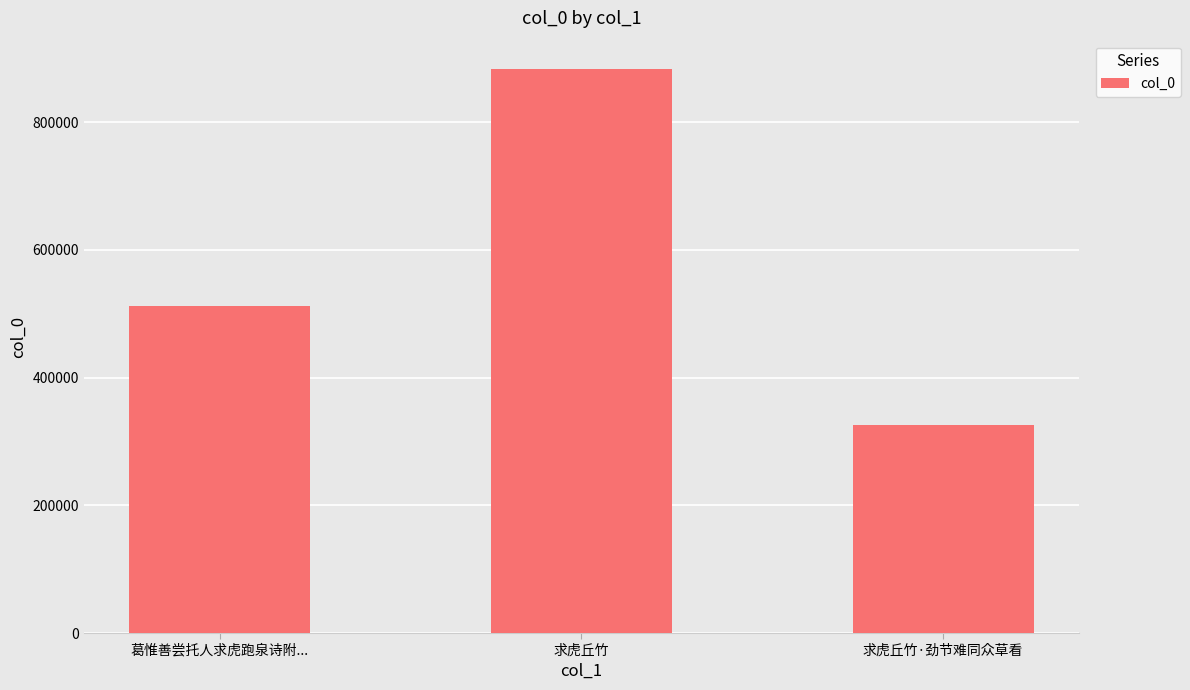

Reading left to right, list all the values displayed in this chart.

512983	883605	325995